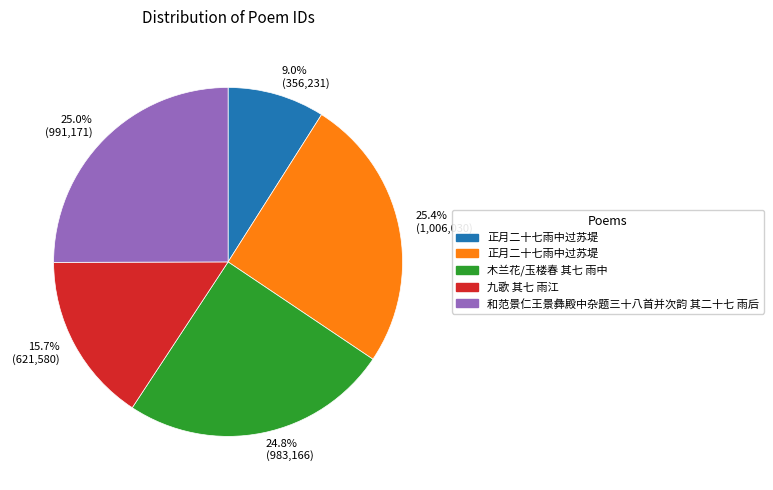

Is the sum of 25.4% (1,006,030) and 25.0% (991,171) greater than half?

Yes